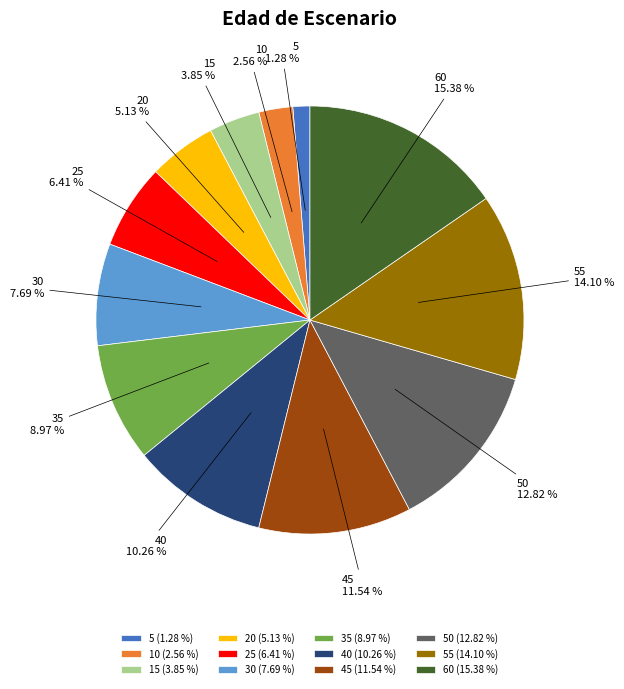

What is the smallest slice in the pie chart?

5